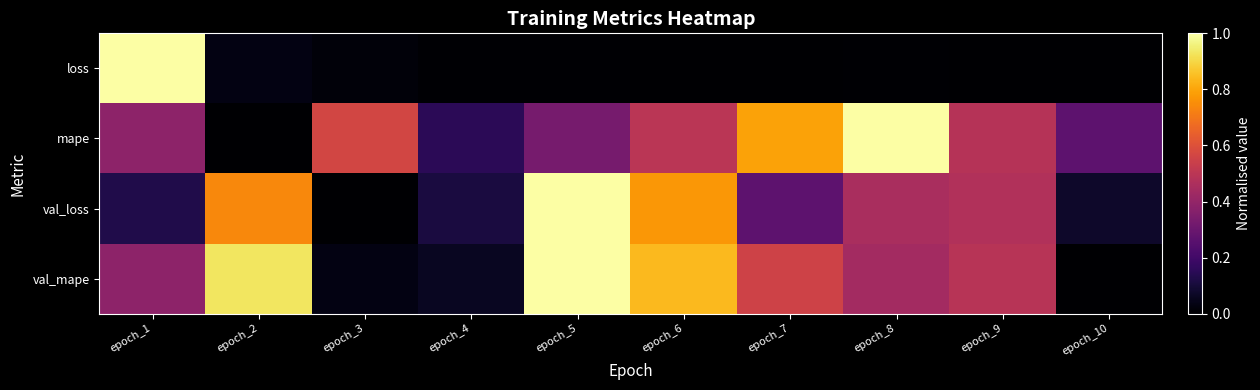

Rank the series at epoch_10 from lowest to highest value.

loss, val_mape, val_loss, mape